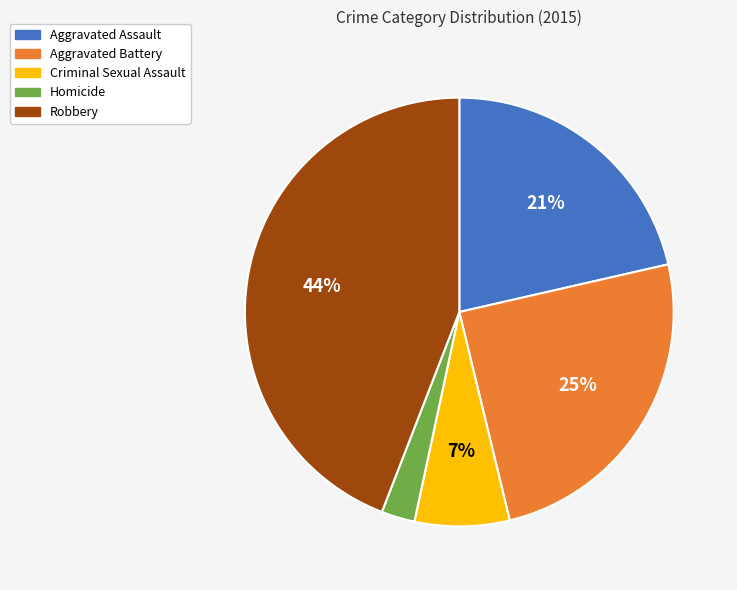

Does Aggravated Battery account for over 50% of the chart?

No